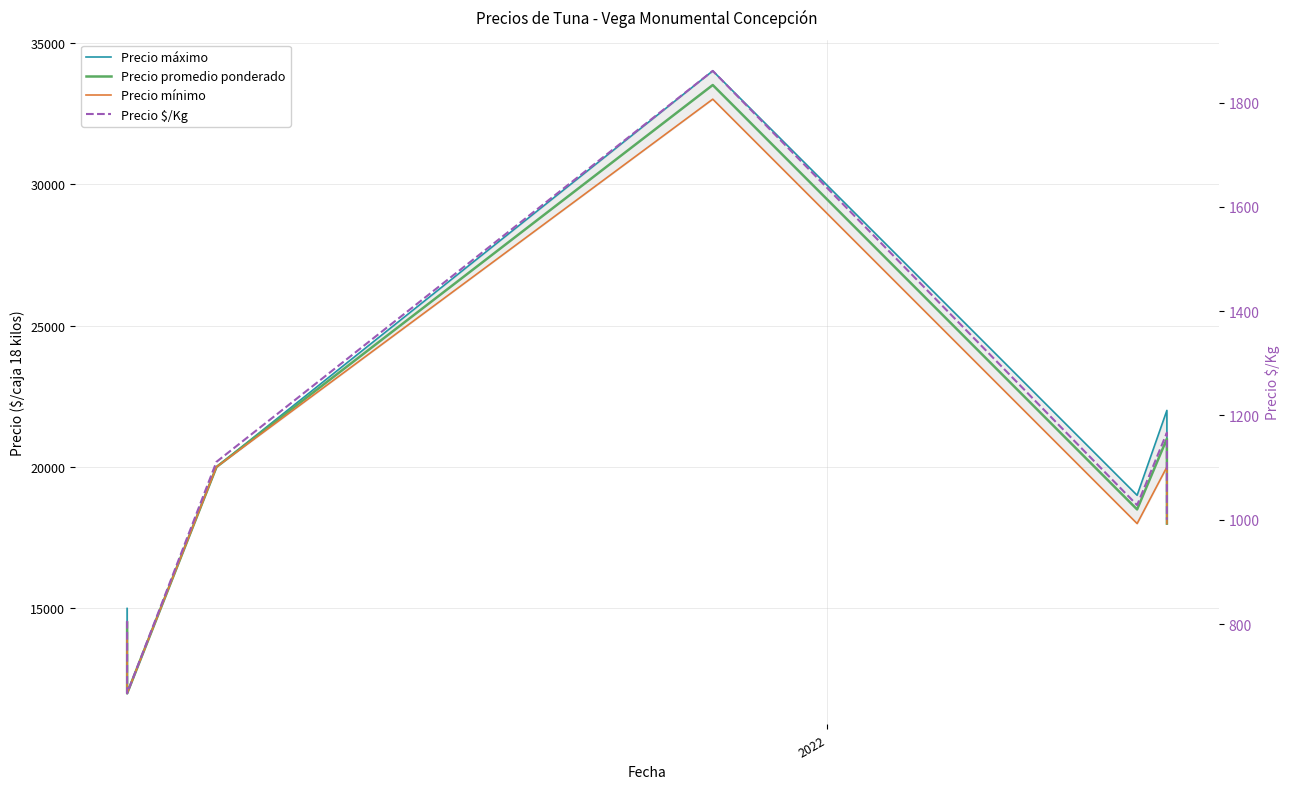

Reading left to right, what are all the values shown in this chart?

Precio máximo: 15000	12000	20000	34000	19000	22000	18000
Precio promedio ponderado: 14500	12000	20000	33500	18500	21000	18000
Precio mínimo: 14000	12000	20000	33000	18000	20000	18000
Precio $/Kg: 806	667	1111	1861	1028	1167	1000